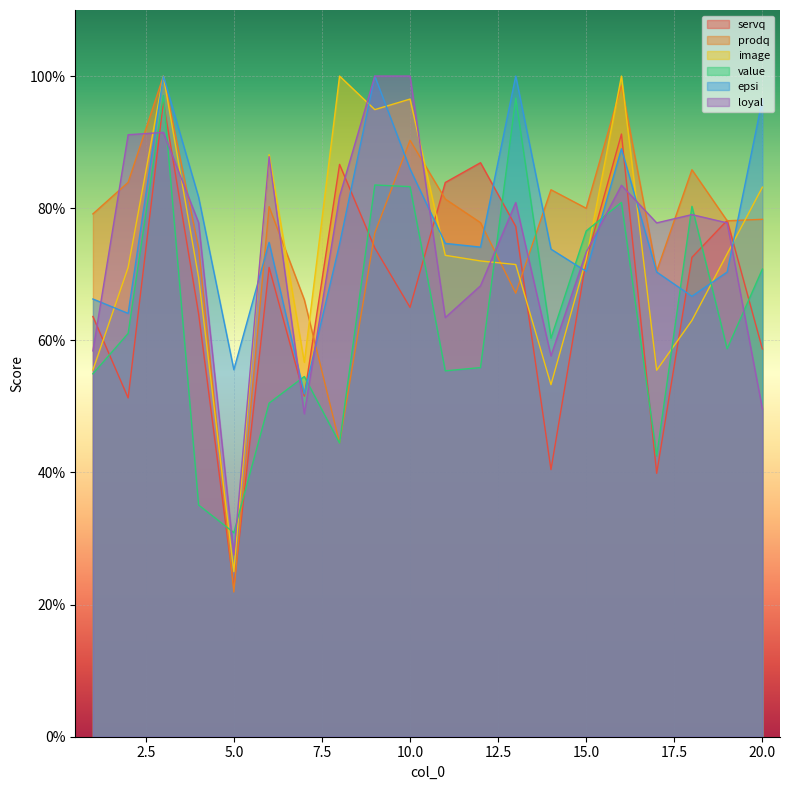

What are all the series names shown in the legend?

servq, prodq, image, value, epsi, loyal